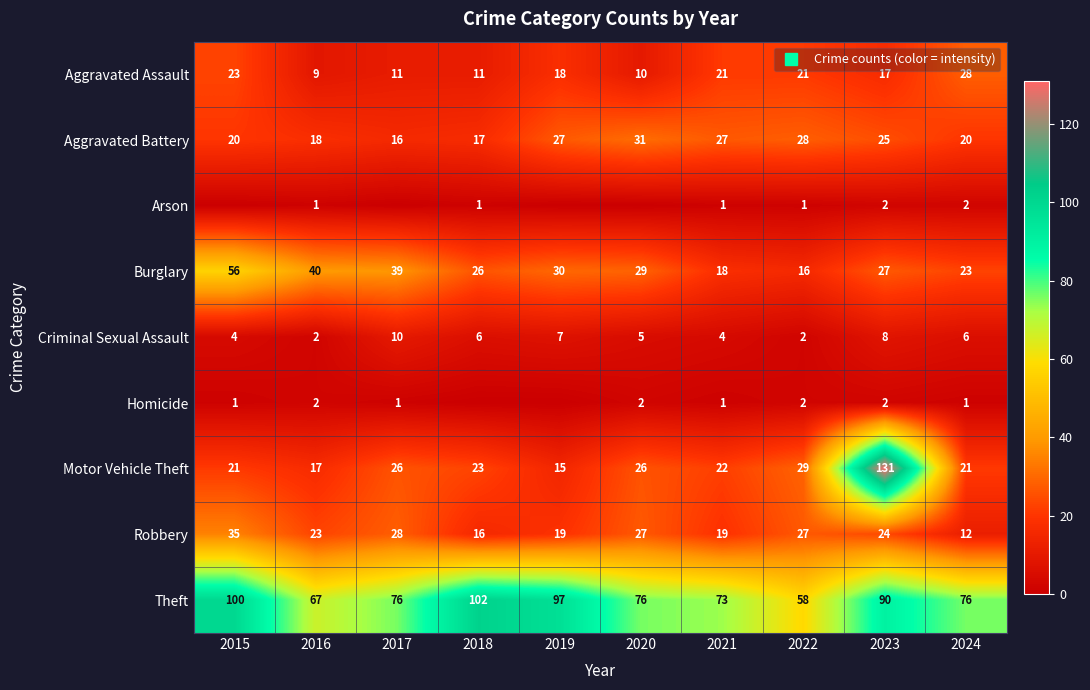

What is the total value across all series at 2015?

260